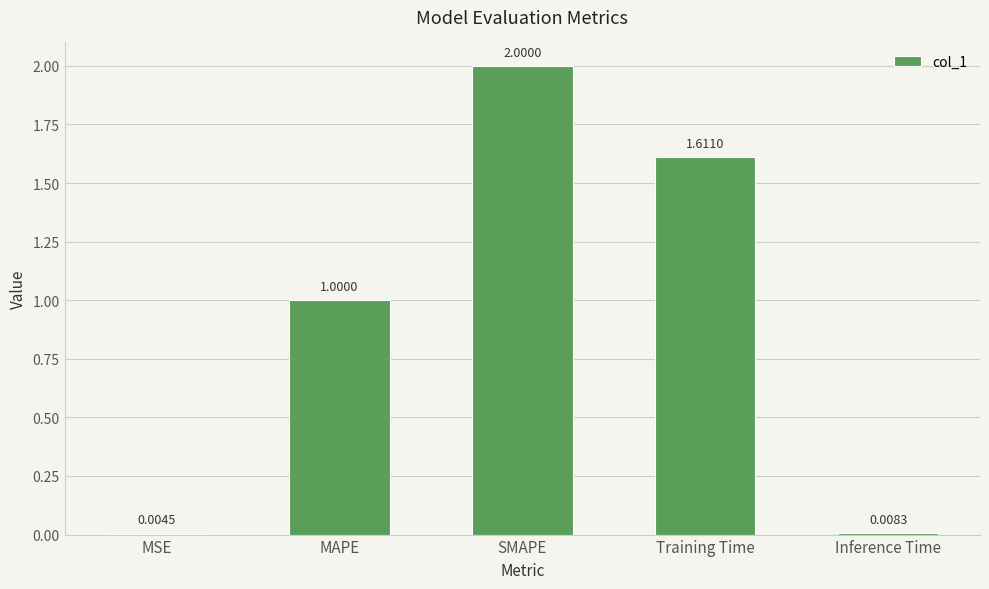

What is the change in value from MSE to SMAPE?

+2.0